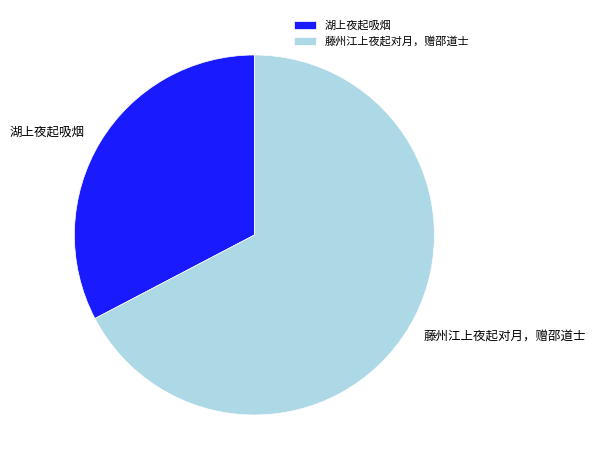

Is it true that 湖上夜起吸烟 is 22% of the pie?

False